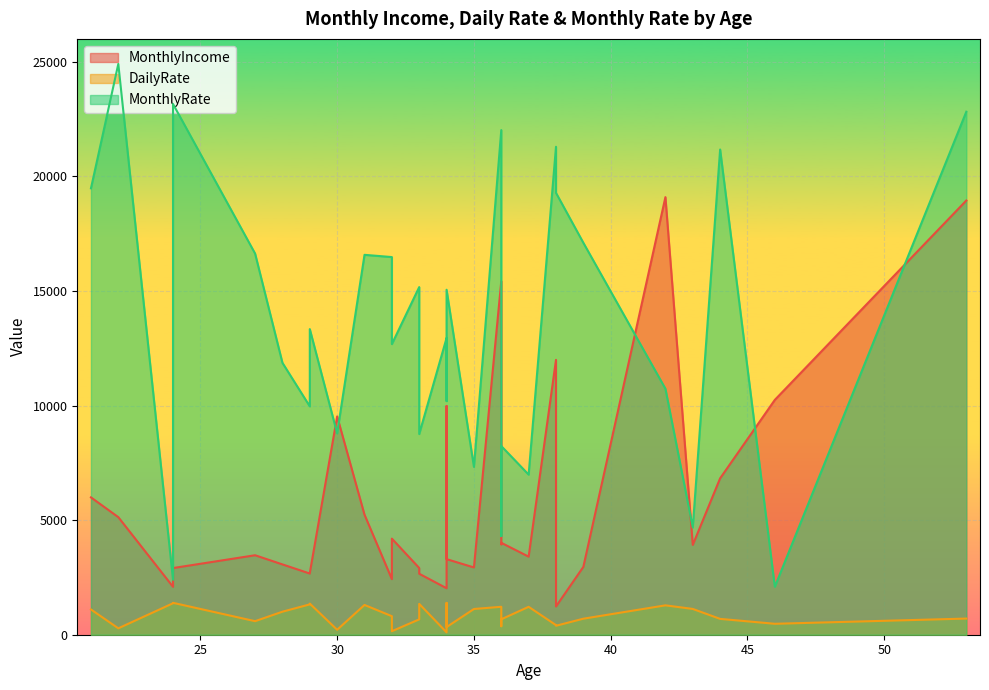

Rank the series at 29 from highest to lowest value.

MonthlyRate, MonthlyIncome, DailyRate